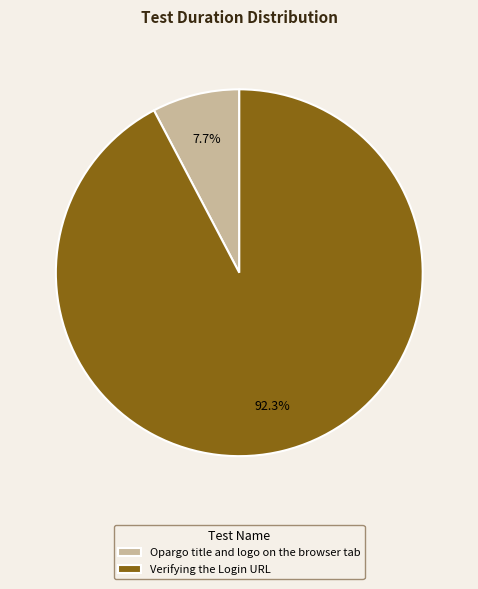

The Verifying the Login URL slice represents 92% of the pie. True or false?

True